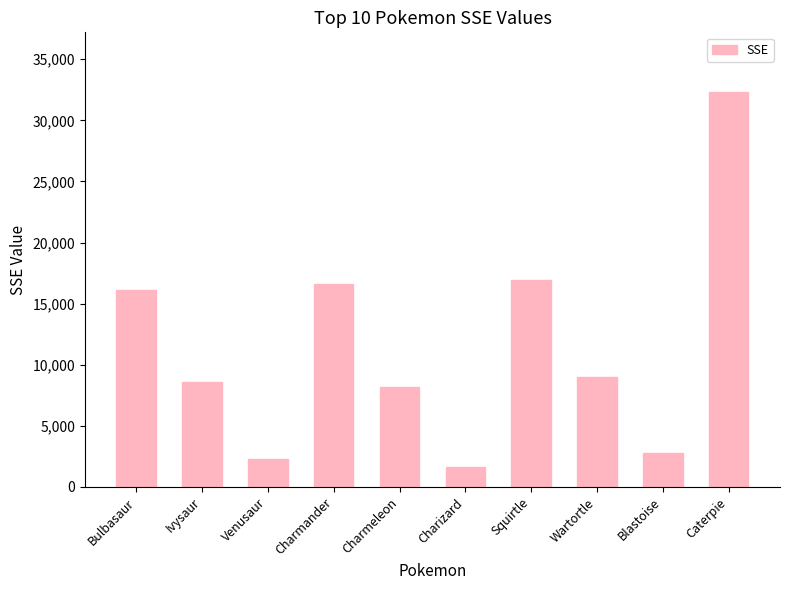

True or false: the data shows 913 at Venusaur.

False